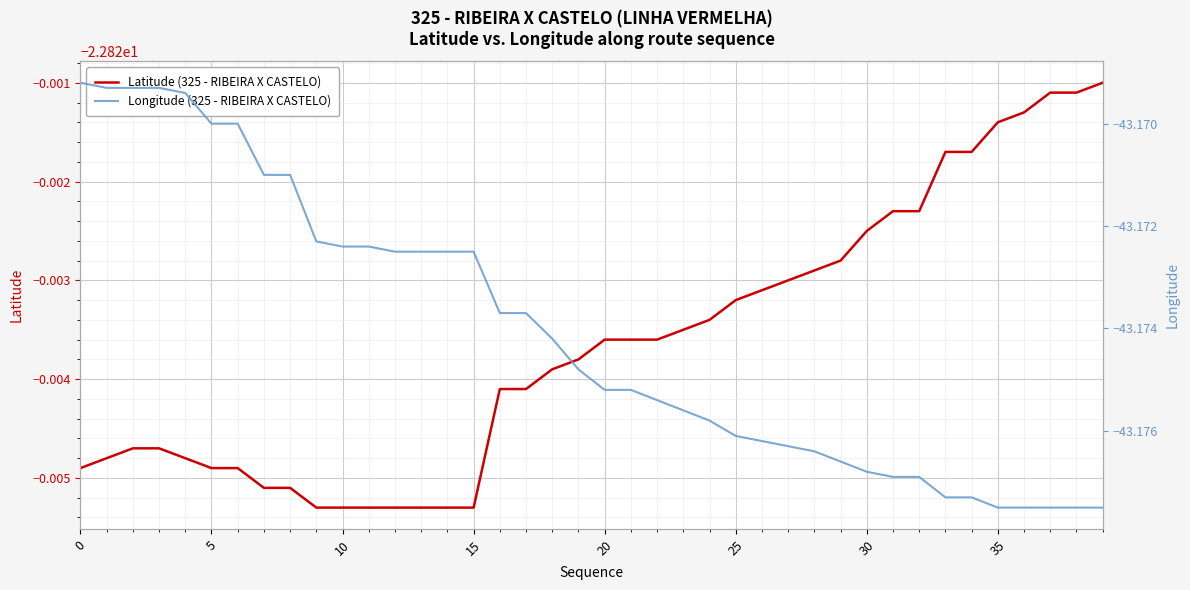

Which series has the largest total across all categories?

Latitude (325 - RIBEIRA X CASTELO)